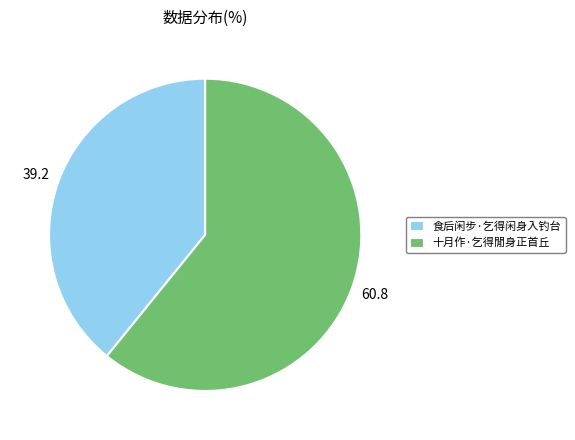

How many segments does this pie chart have?

2